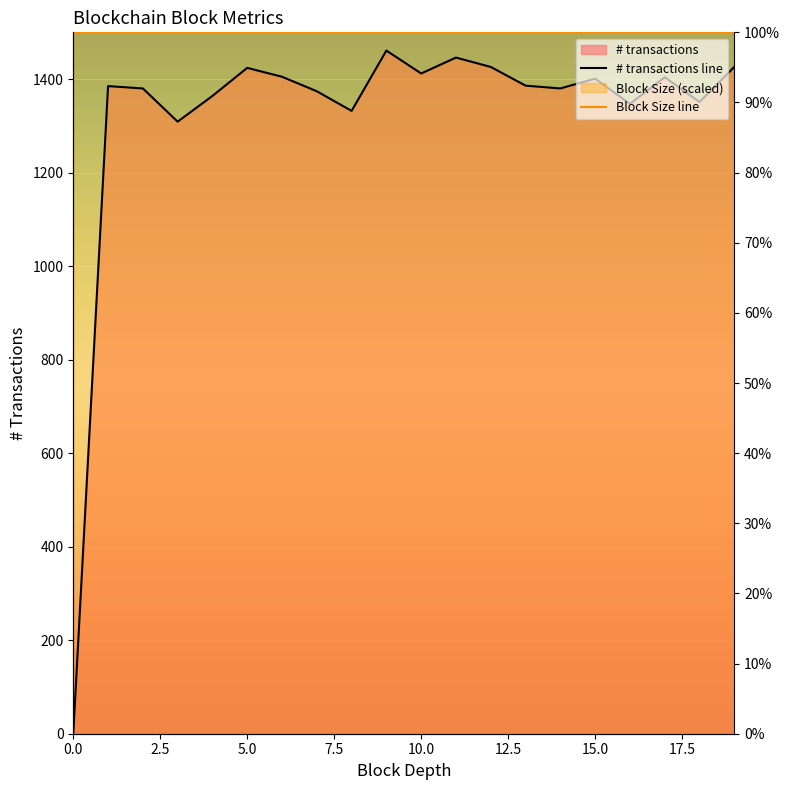

How many categories are shown in the chart?

20